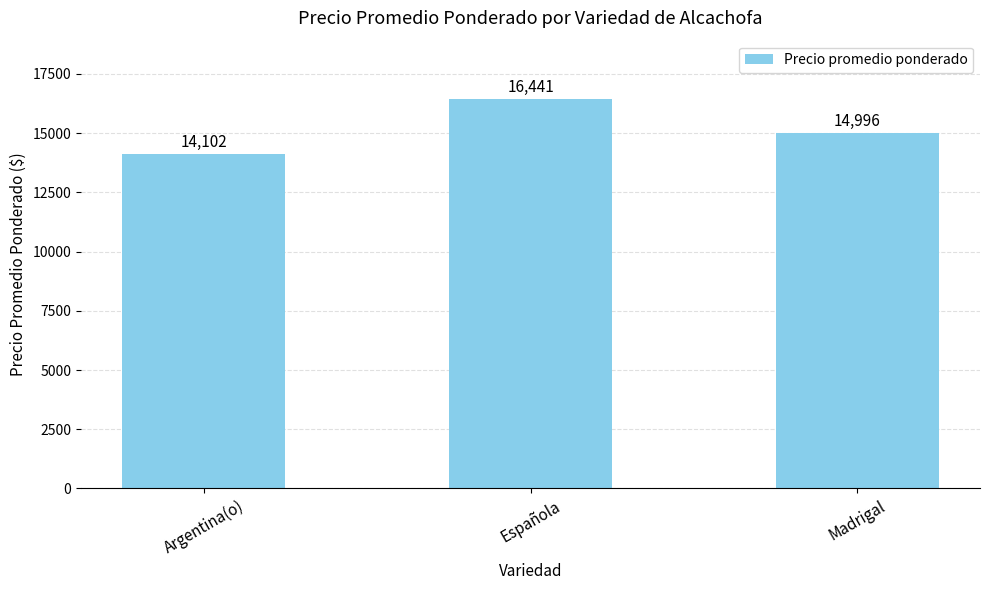

How many categories are shown in the chart?

3